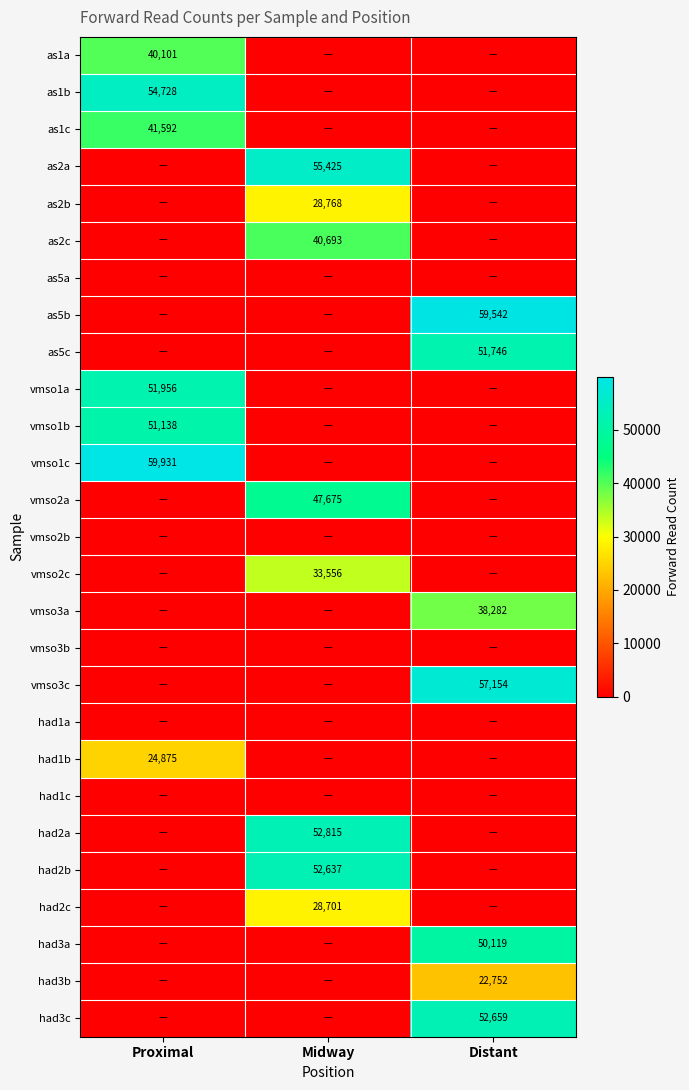

Is it true that vmso1c equals 12704 at Proximal?

False